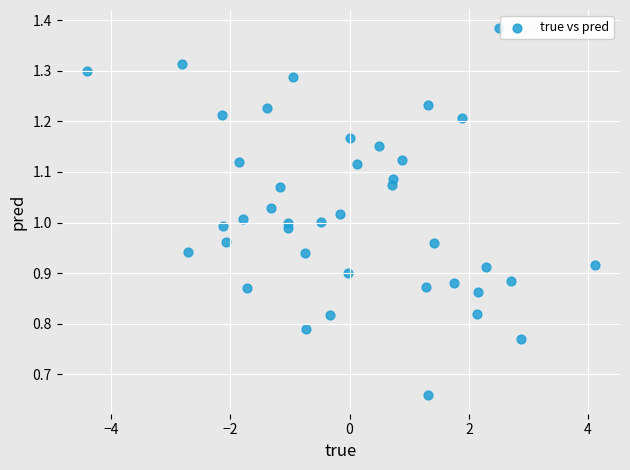

What is the range of X values (max minus min)?

8.5